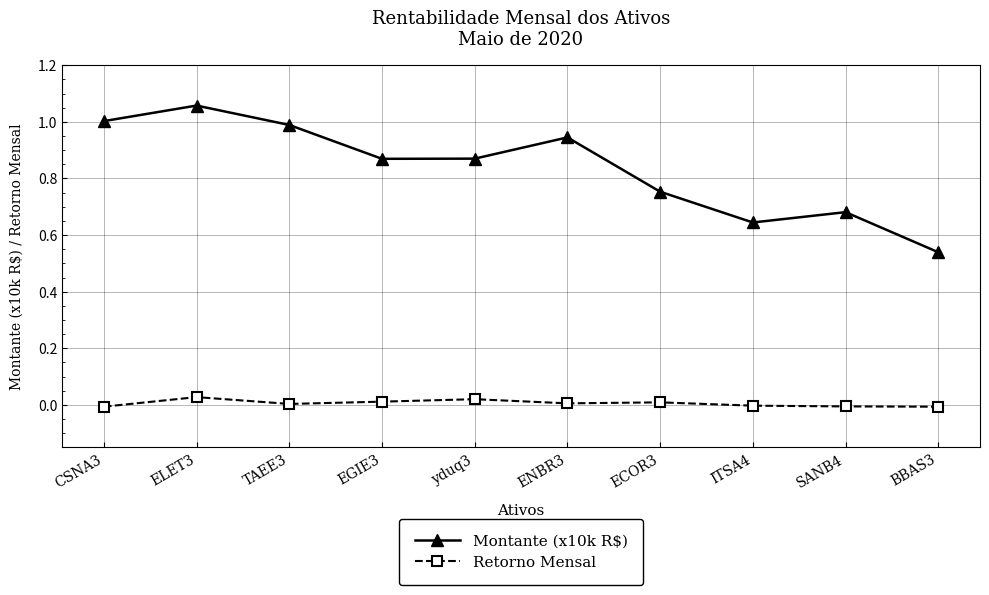

What are all the series names shown in the legend?

Montante (x10k R$), Retorno Mensal